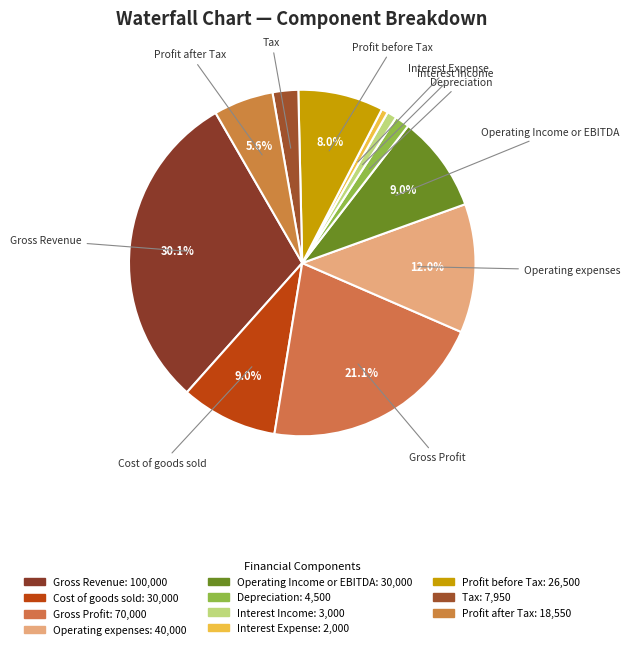

What percentage is NOT represented by Operating Income or EBITDA?

91.0%